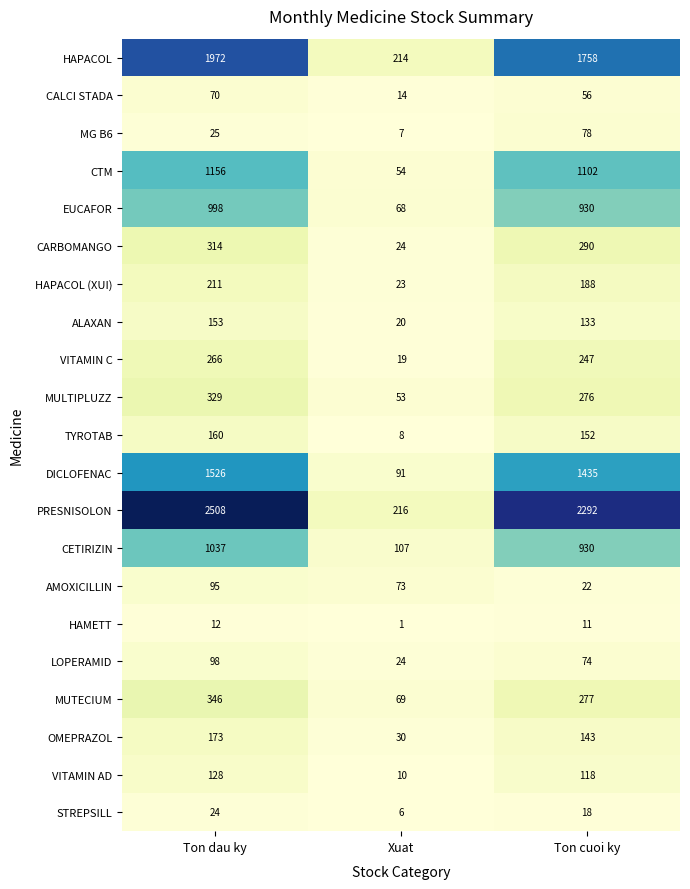

Which series has the largest range (max minus min)?

PRESNISOLON